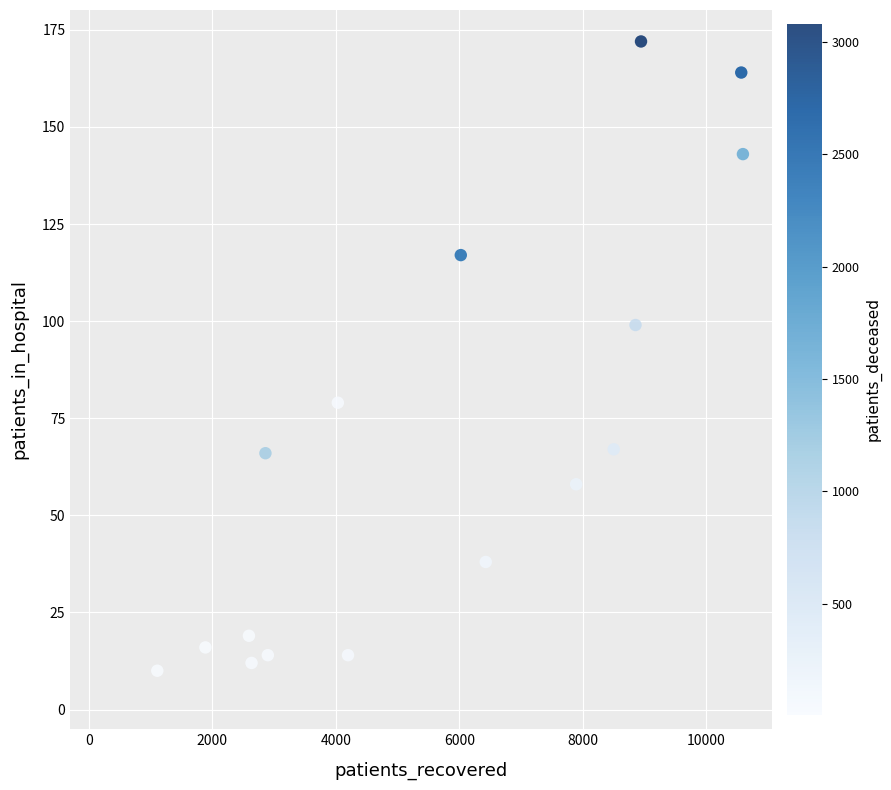

What is the range of X values (max minus min)?

9482